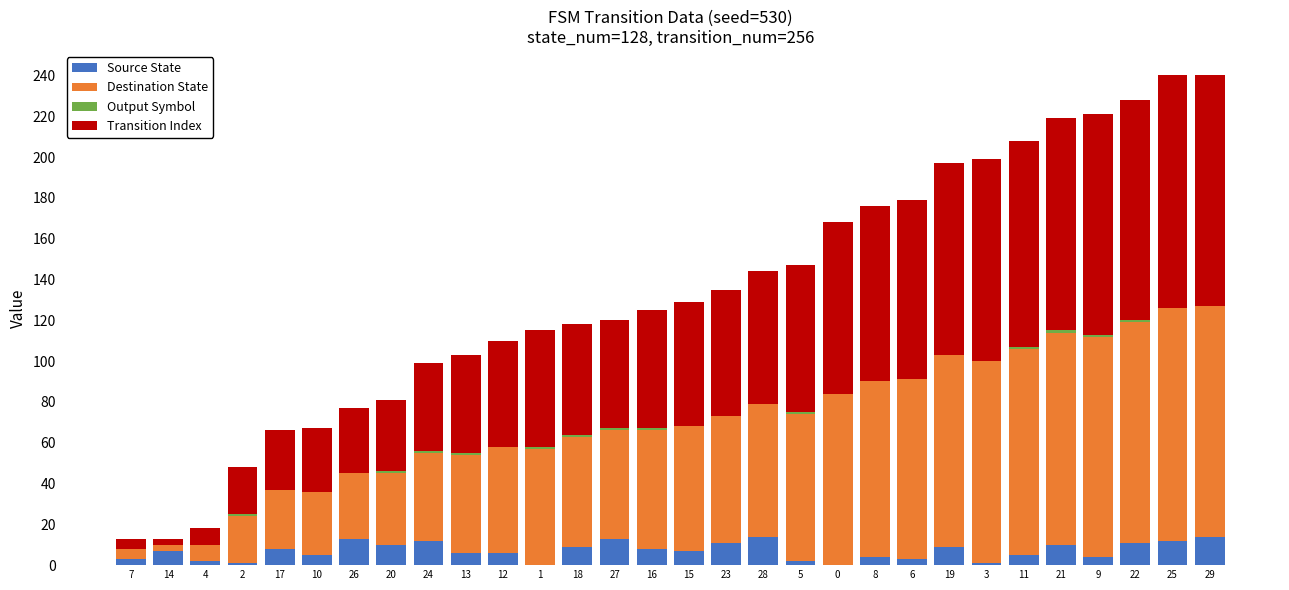

What is the sum of all Source State values?

210